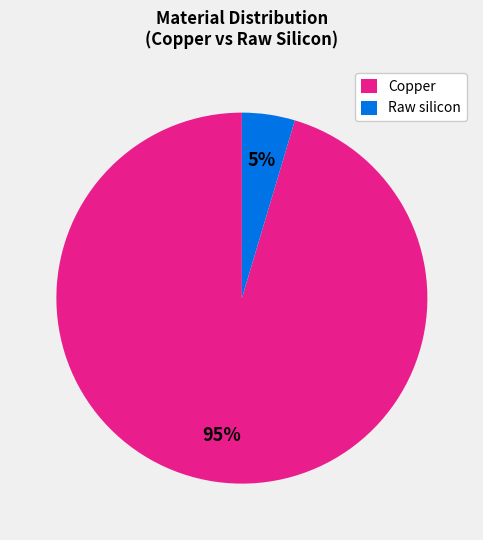

True or false: Raw silicon accounts for 5% of the total.

True